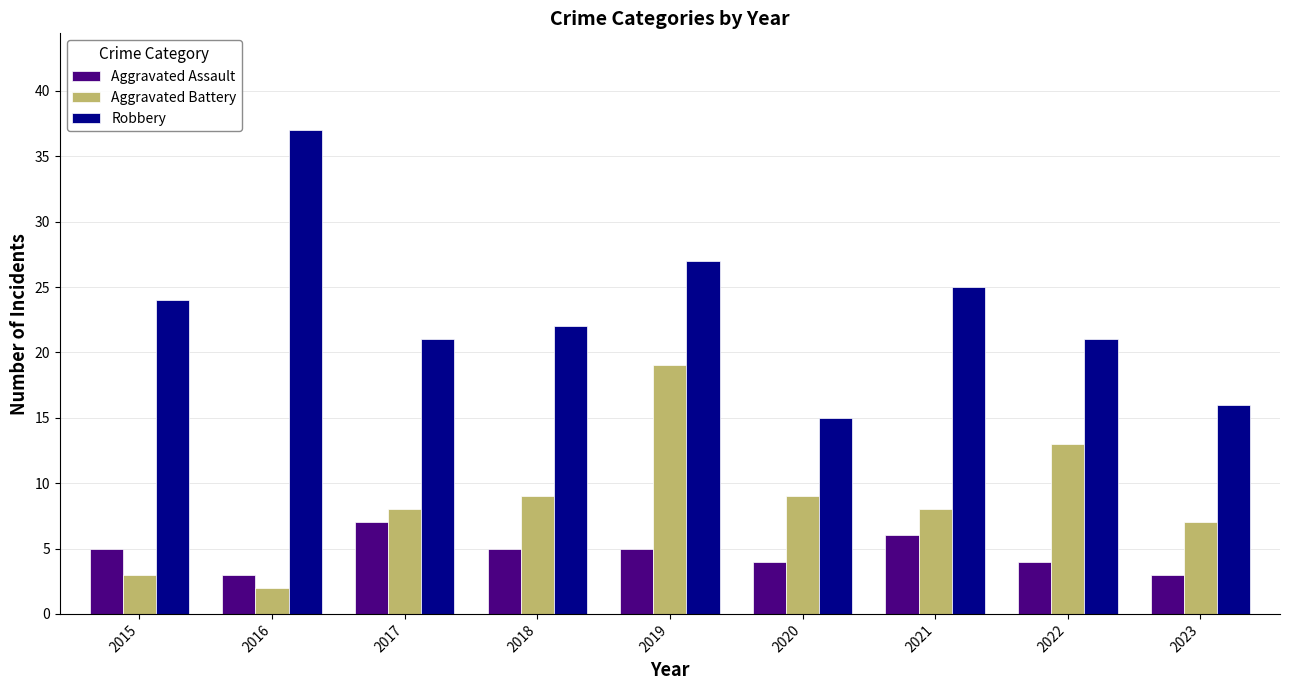

The value of Robbery at 2019 is 27. True or false?

True